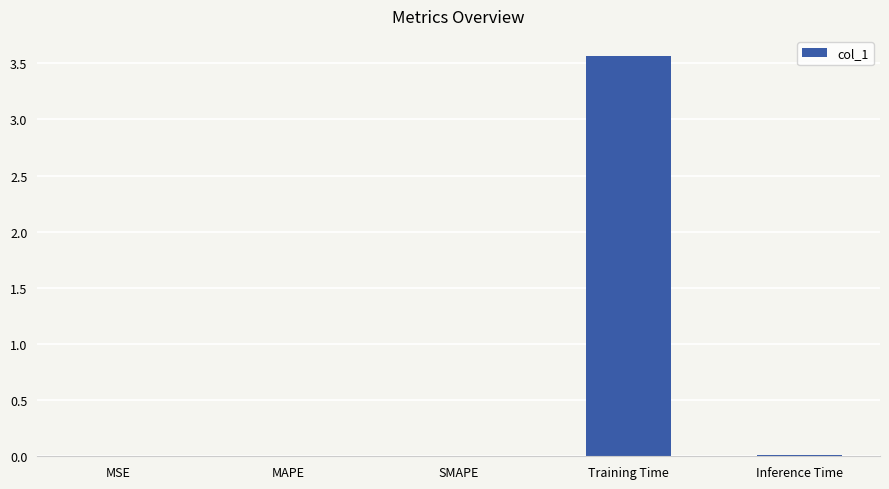

What is the approximate value at Training Time?

3.6